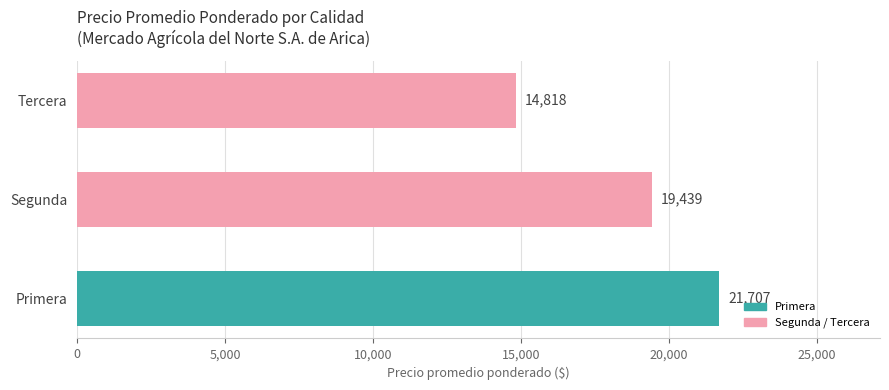

True or false: the data shows 21707 at Primera.

True